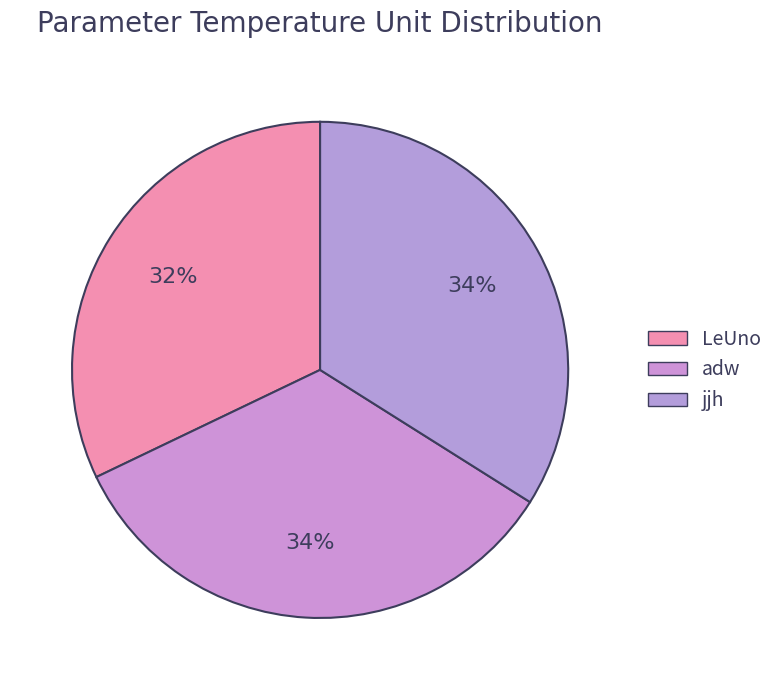

Is it true that LeUno is 32% of the pie?

True